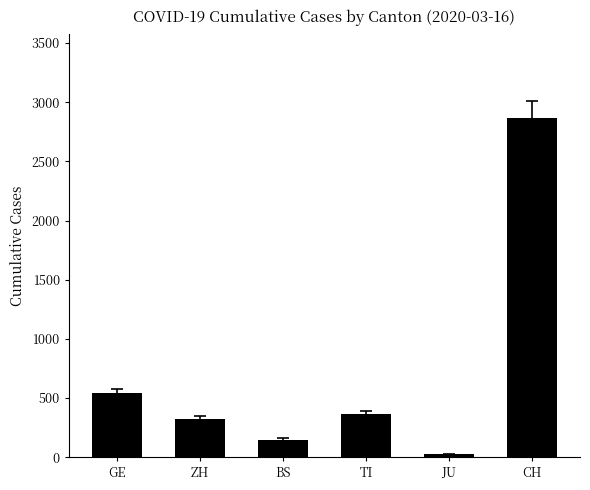

What is the maximum value shown in the chart?

2864